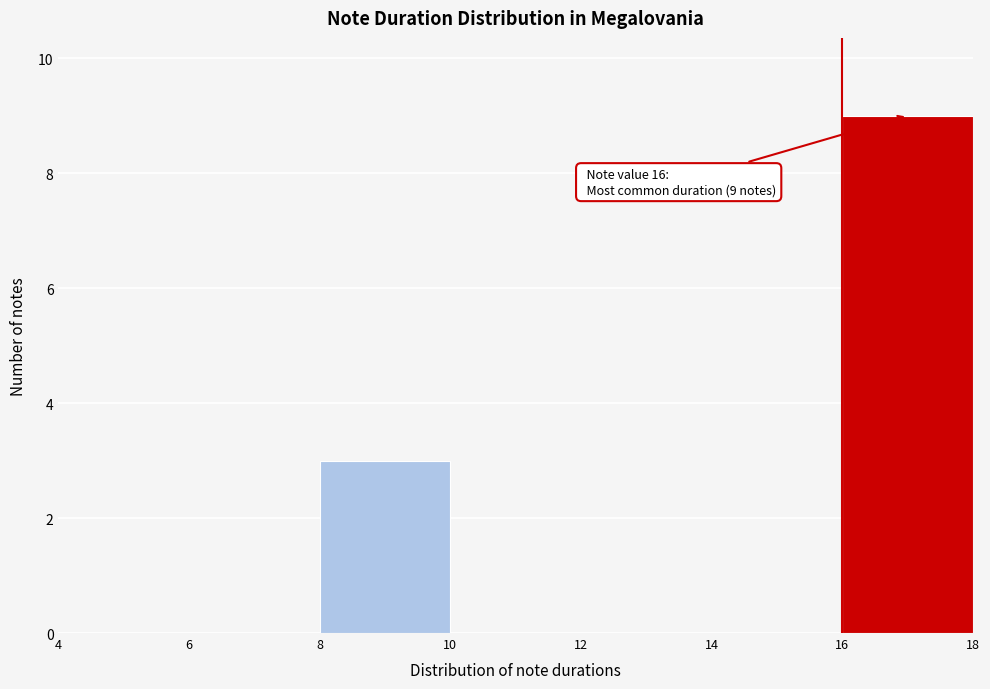

Which range on the x-axis has the tallest bar?

16 to 18